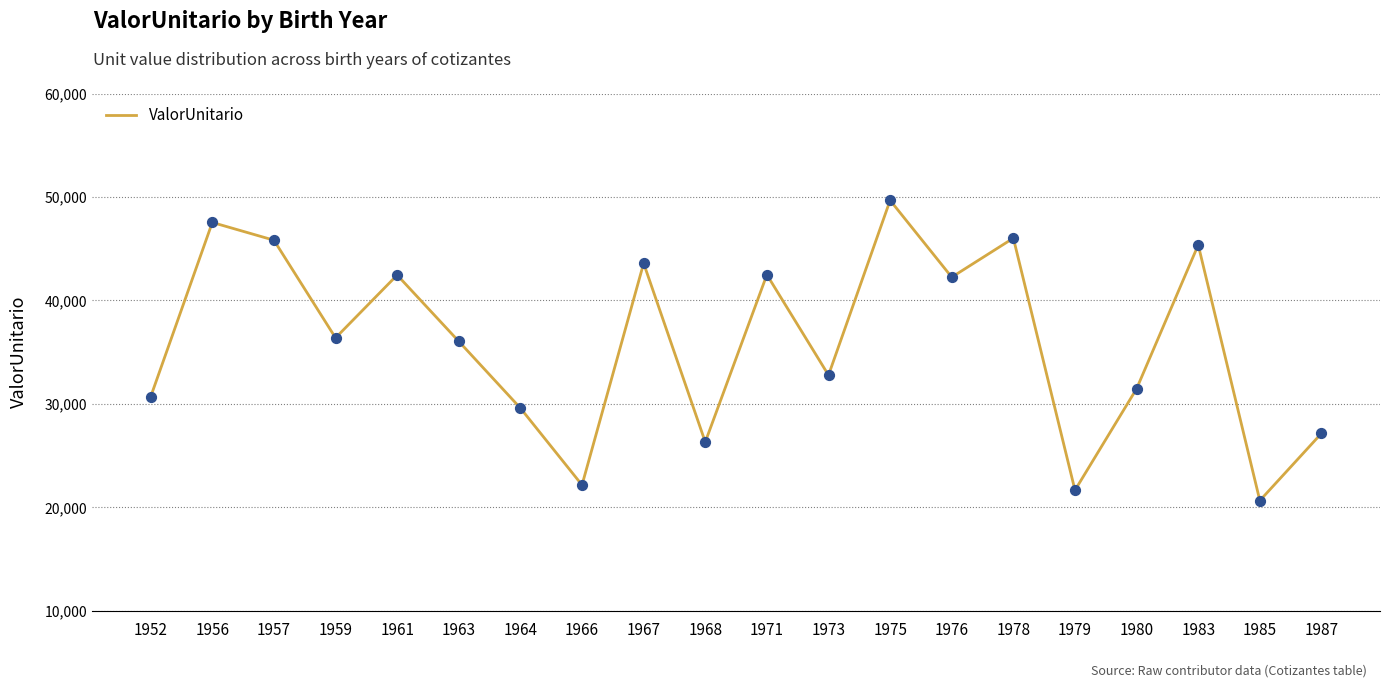

What is the change in value from 1968 to 1983?

+19046.5